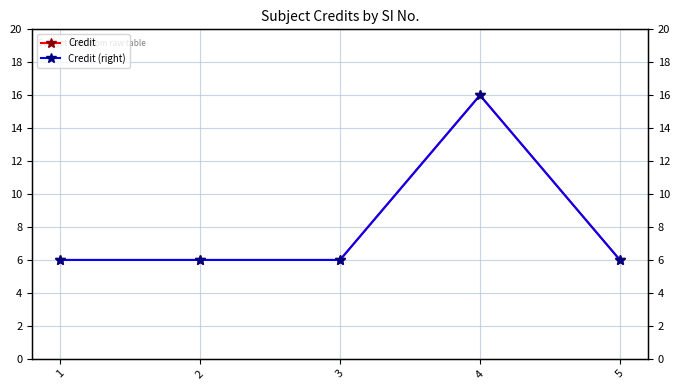

True or false: Credit and Credit (right) intersect in this chart.

False